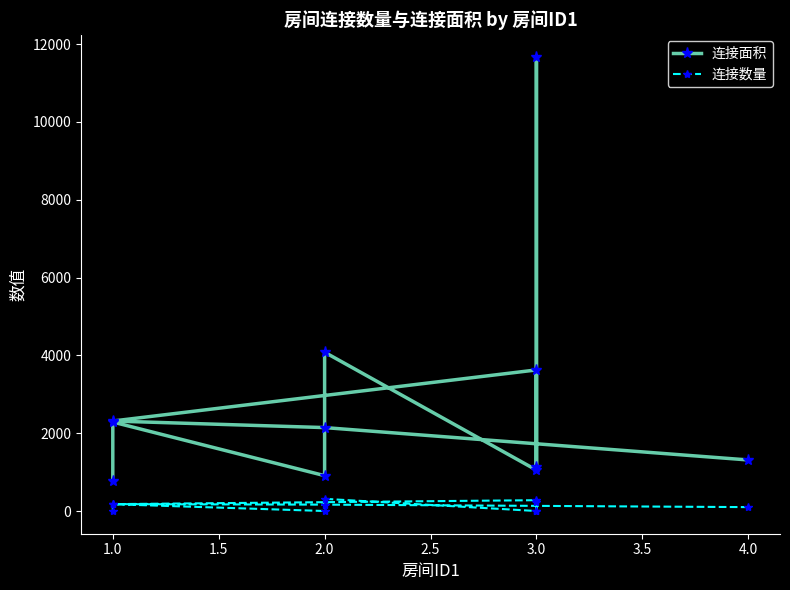

Is it true that 连接面积 equals 3557 at 1.0?

False